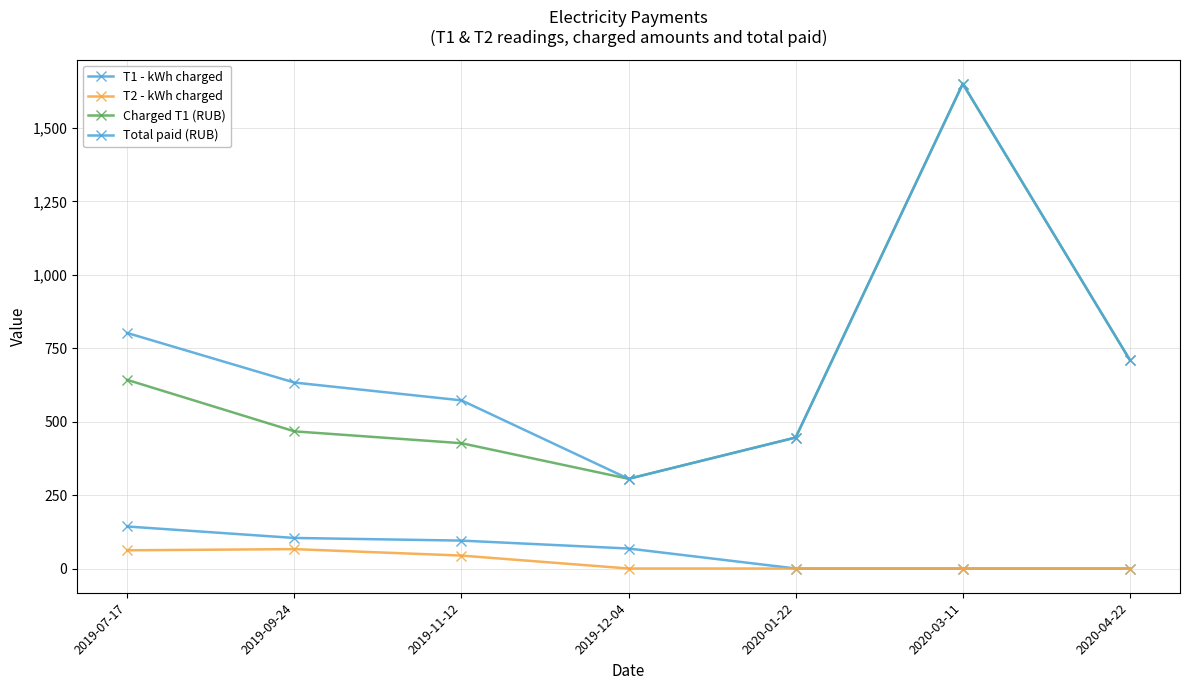

The value of T2 - kWh charged at 2019-12-04 is 0.0. True or false?

True